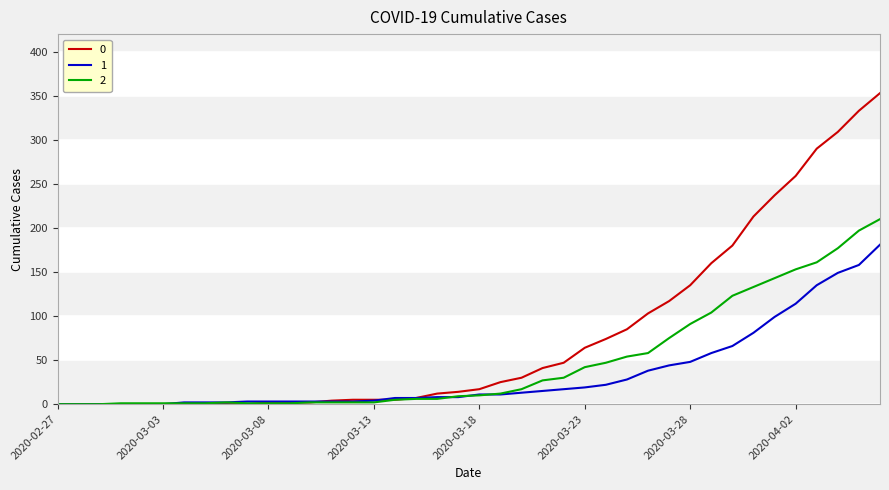

What is the greatest value displayed?

353